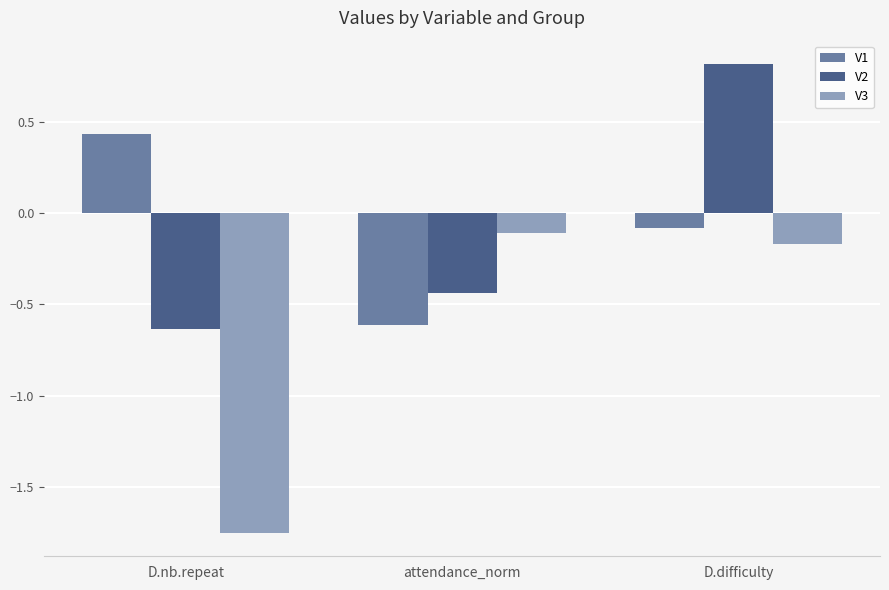

At D.nb.repeat, list the series in order from smallest to largest.

V3, V2, V1